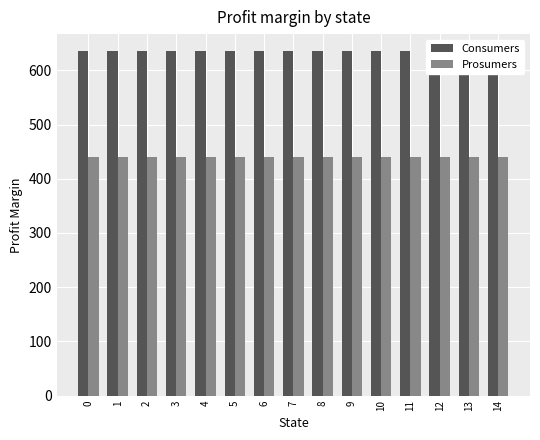

Is it true that Consumers equals 329 at 7?

False